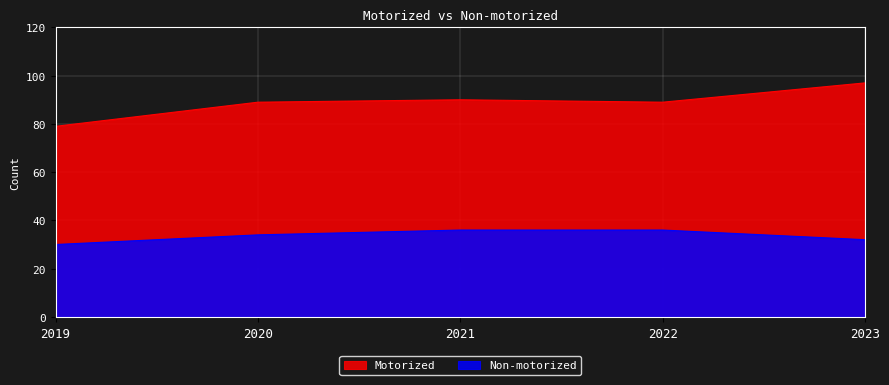

List the labels in order of Non-motorized value, smallest first.

2019, 2023, 2020, 2021, 2022